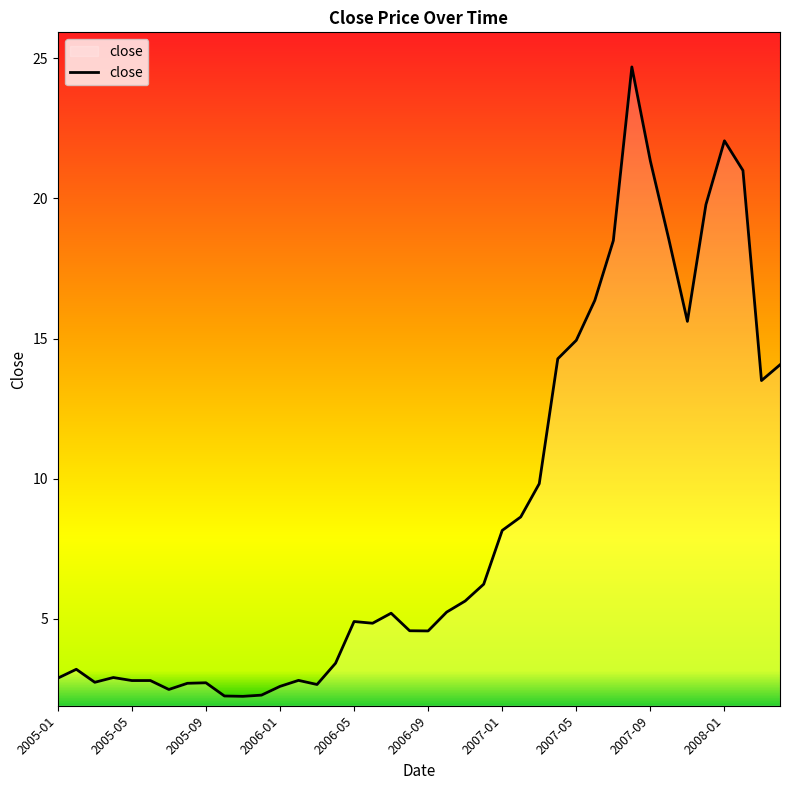

What is the minimum value shown in the chart?

2.2